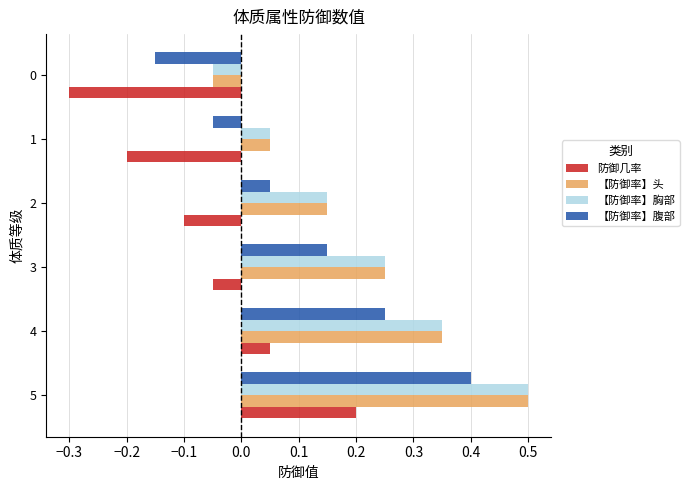

What is the sum of all 【防御率】腹部 values?

0.7